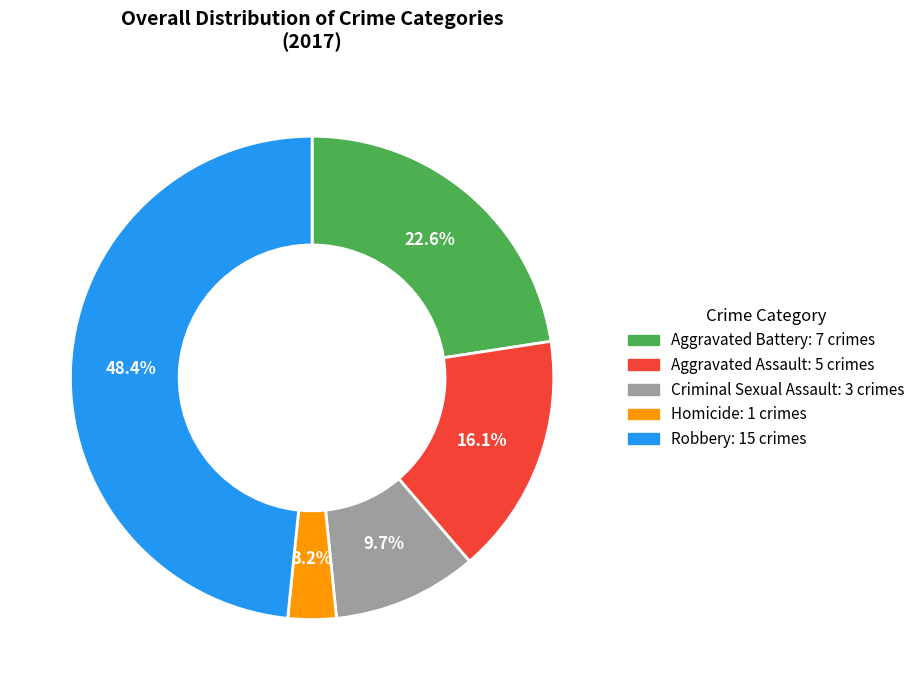

Between Criminal Sexual Assault and Robbery, which is larger?

Robbery